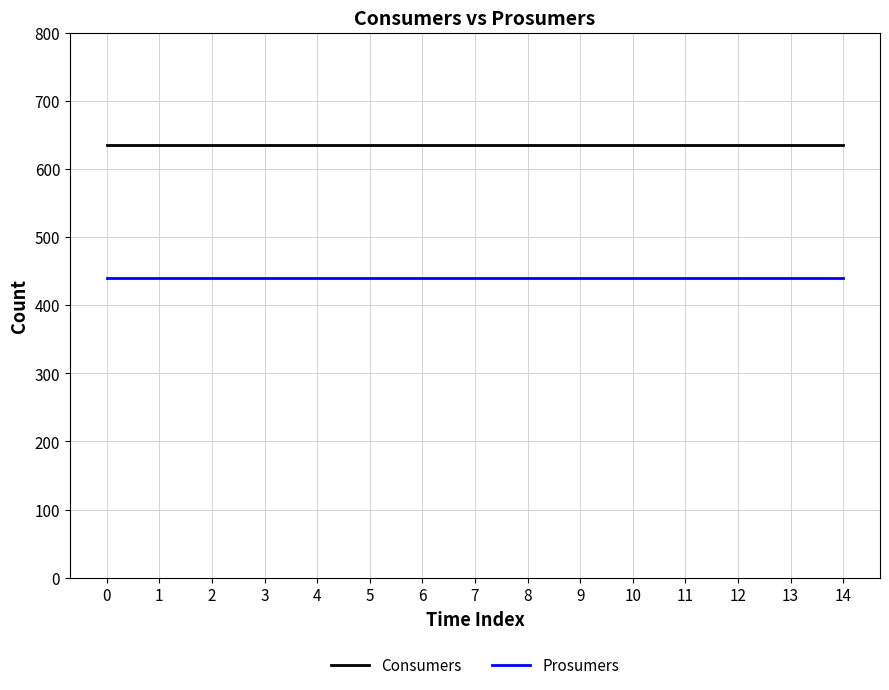

Is it true that Consumers equals 635 at 0?

True